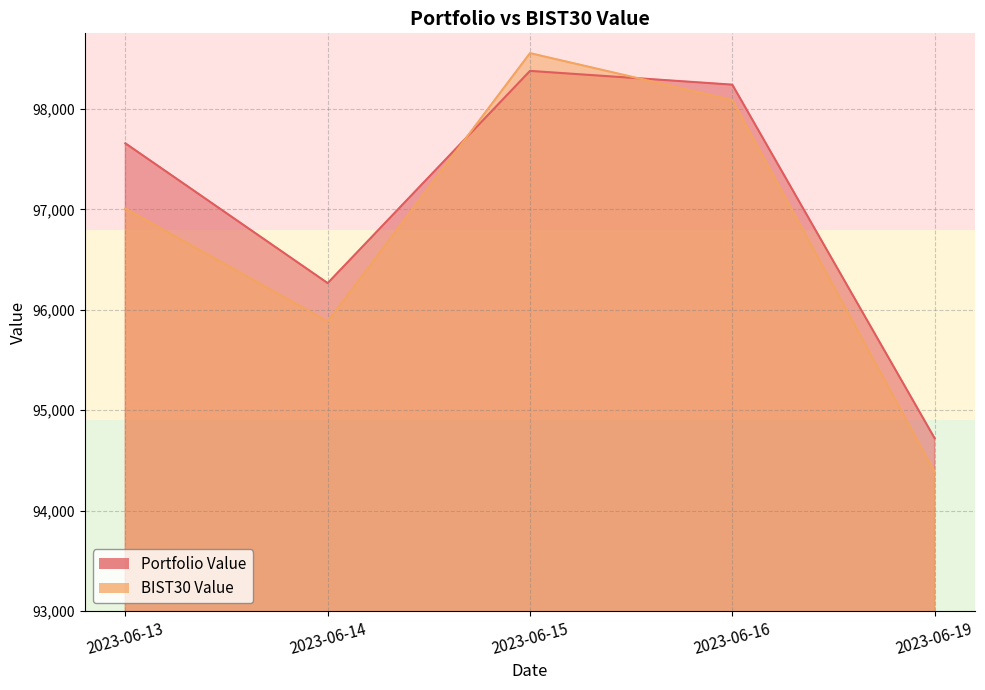

True or false: BIST30 Value has a value of 165088.0 at 2023-06-15.

False